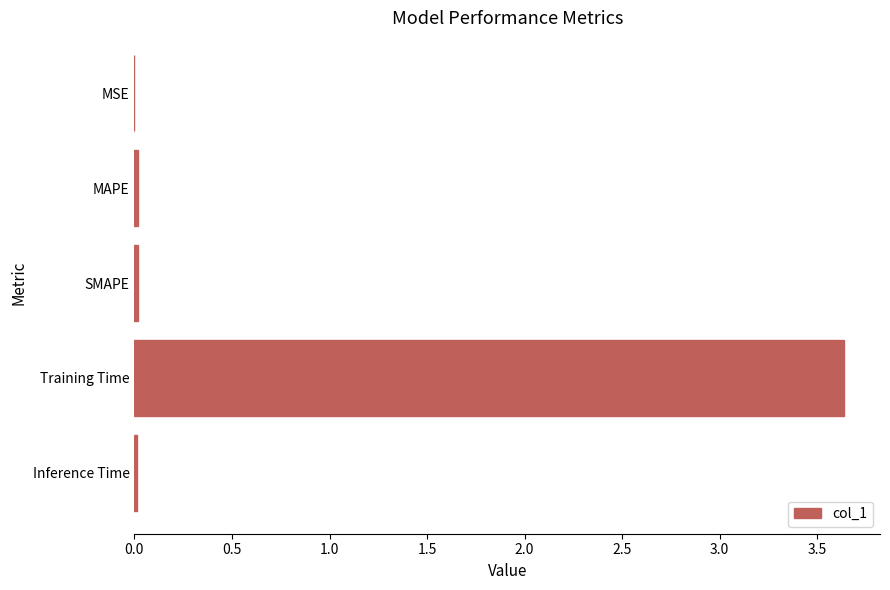

The chart shows a value of 0.0 at MSE. True or false?

True